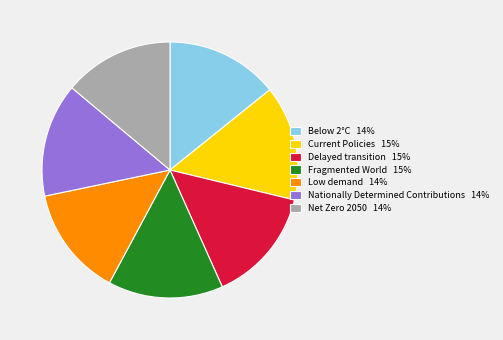

Does Fragmented World account for over 50% of the chart?

No